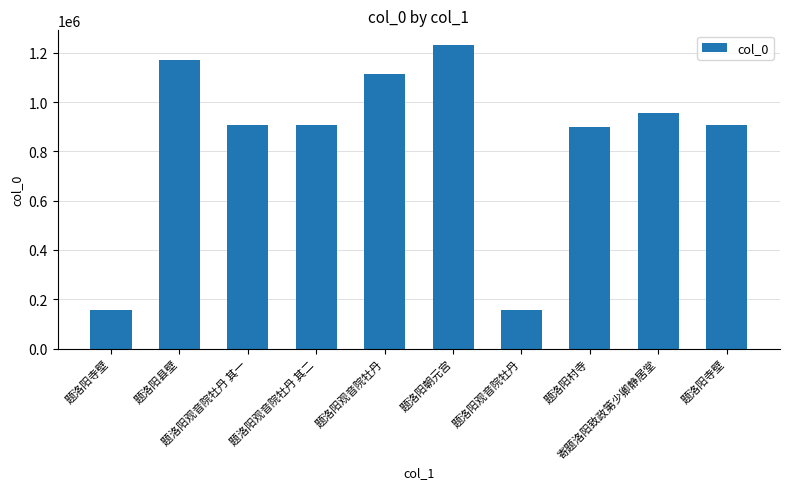

Which has a higher value, 题洛阳寺壁 or 题洛阳观音院牡丹?

题洛阳观音院牡丹